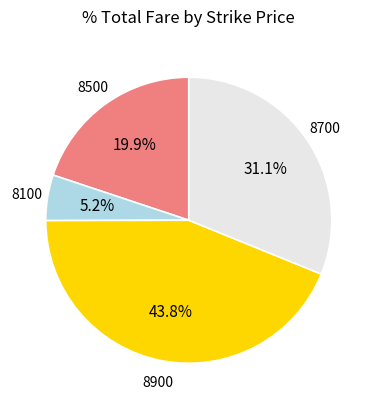

Count the number of slices in the pie.

4